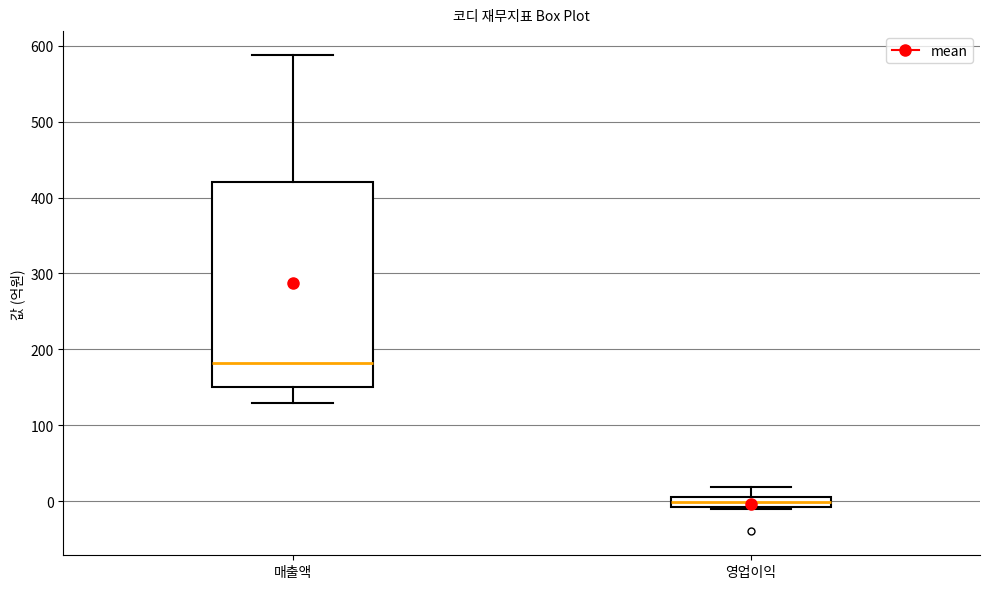

Where does the upper whisker of the box for 매출액 end on the y-axis? The values are not printed on the chart, so give them approximately, as read against the axis.

590